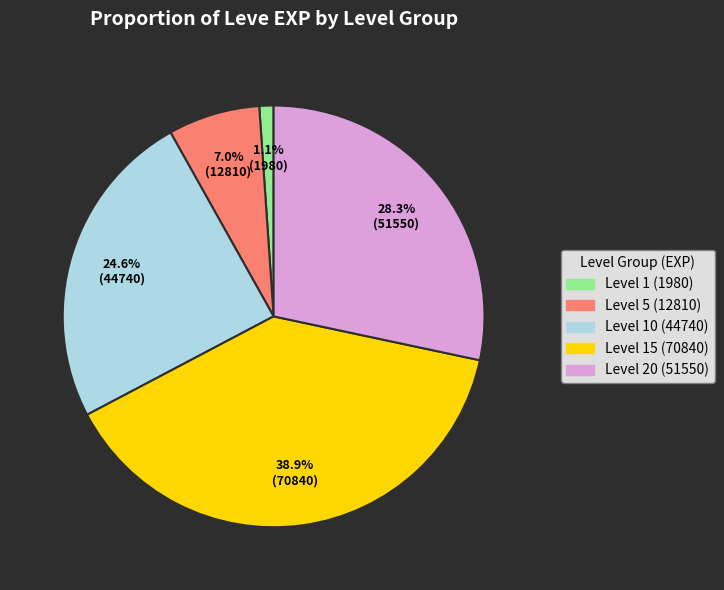

Count the number of slices in the pie.

5